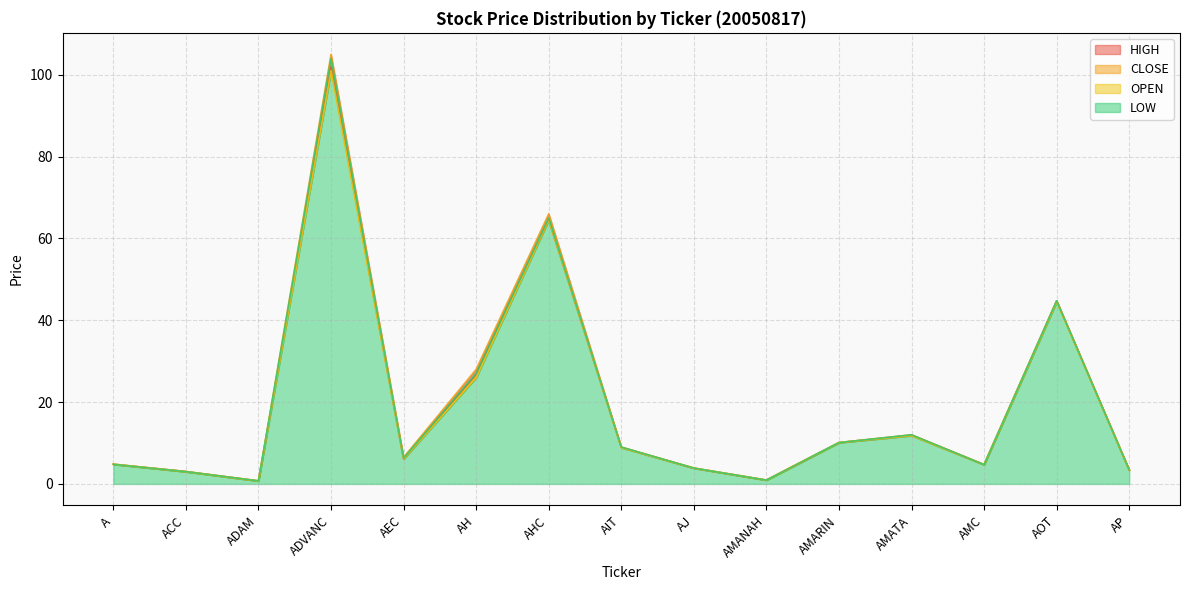

Which series has the largest total across all categories?

HIGH